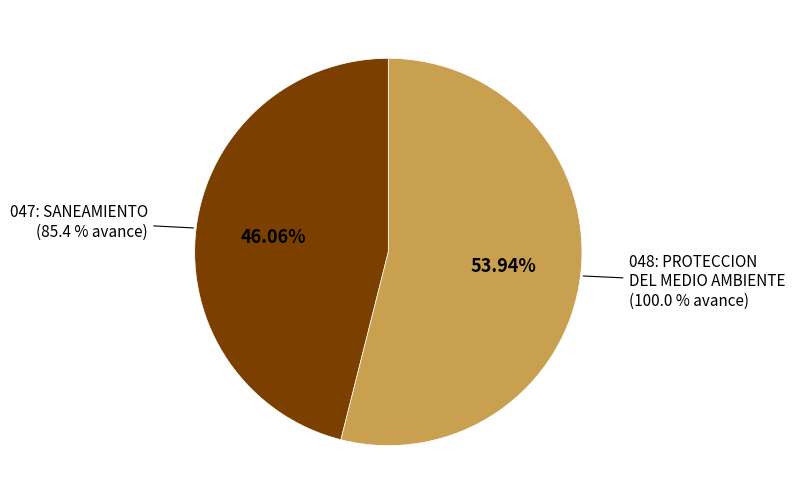

To the nearest percent, what percentage of the pie is 048: PROTECCION DEL MEDIO AMBIENTE?

54%